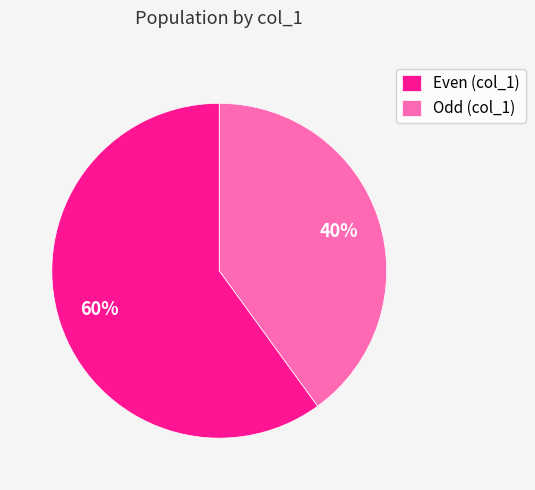

Combined, do Odd (col_1) and Even (col_1) account for over 50%?

Yes